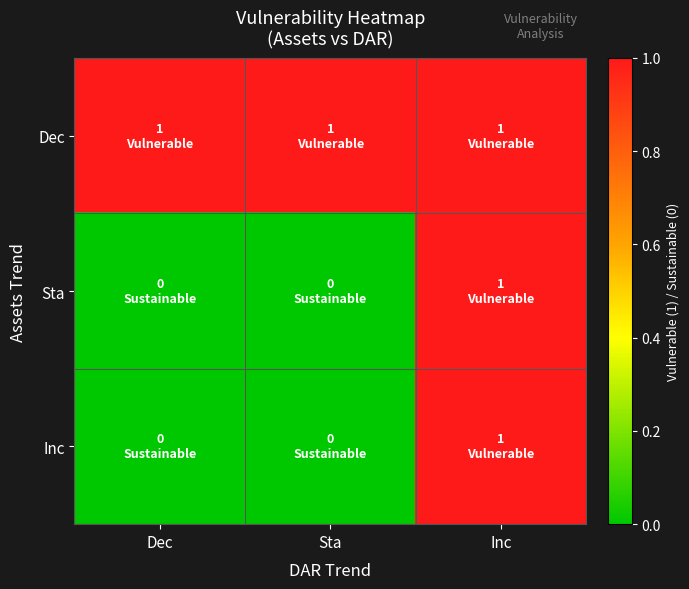

Reading left to right, what are all the values shown in this chart?

Dec: Dec=1	Sta=1	Inc=1
Sta: Dec=0	Sta=0	Inc=1
Inc: Dec=0	Sta=0	Inc=1